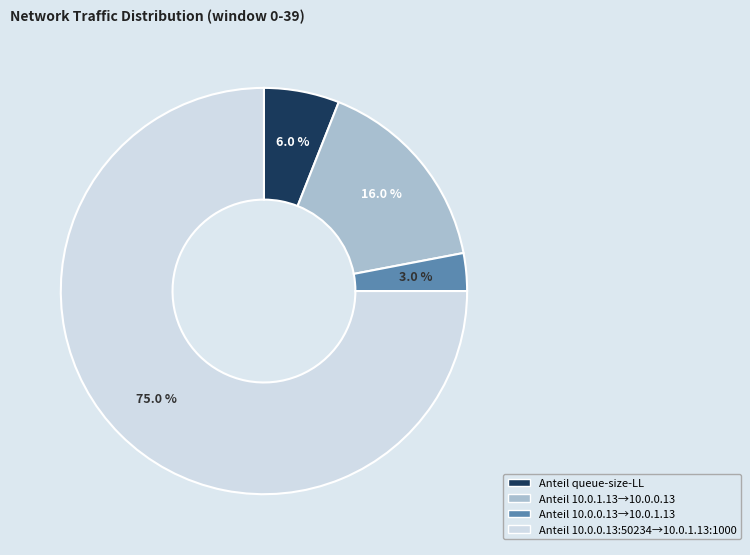

Is there any slice that represents more than half of the pie?

Yes